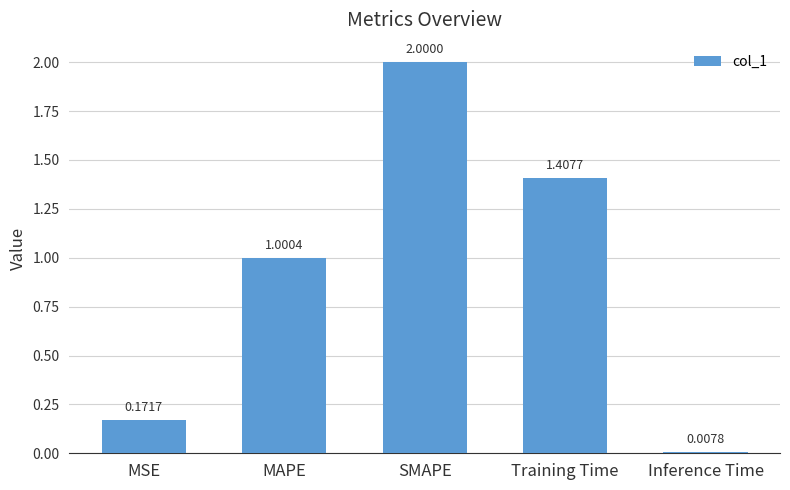

At which category does the chart reach its minimum across all series?

Inference Time